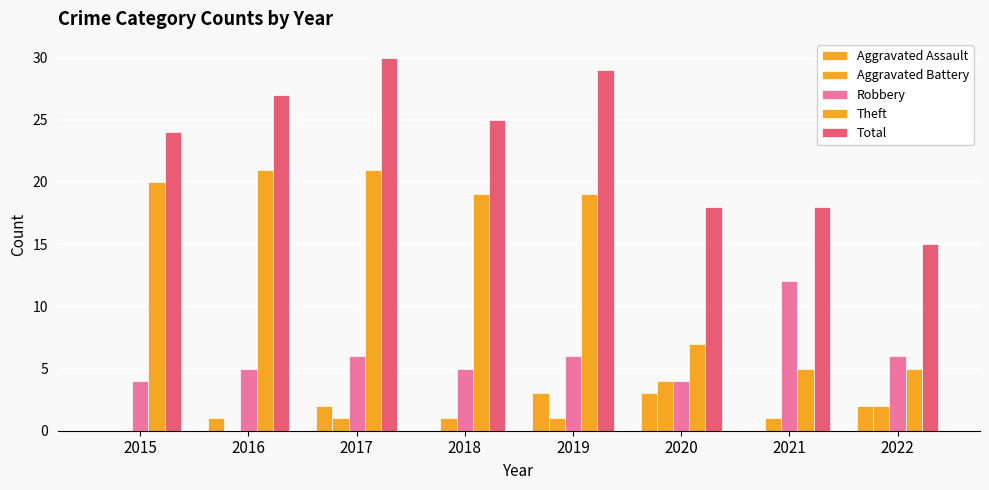

How many series are shown in this chart?

5